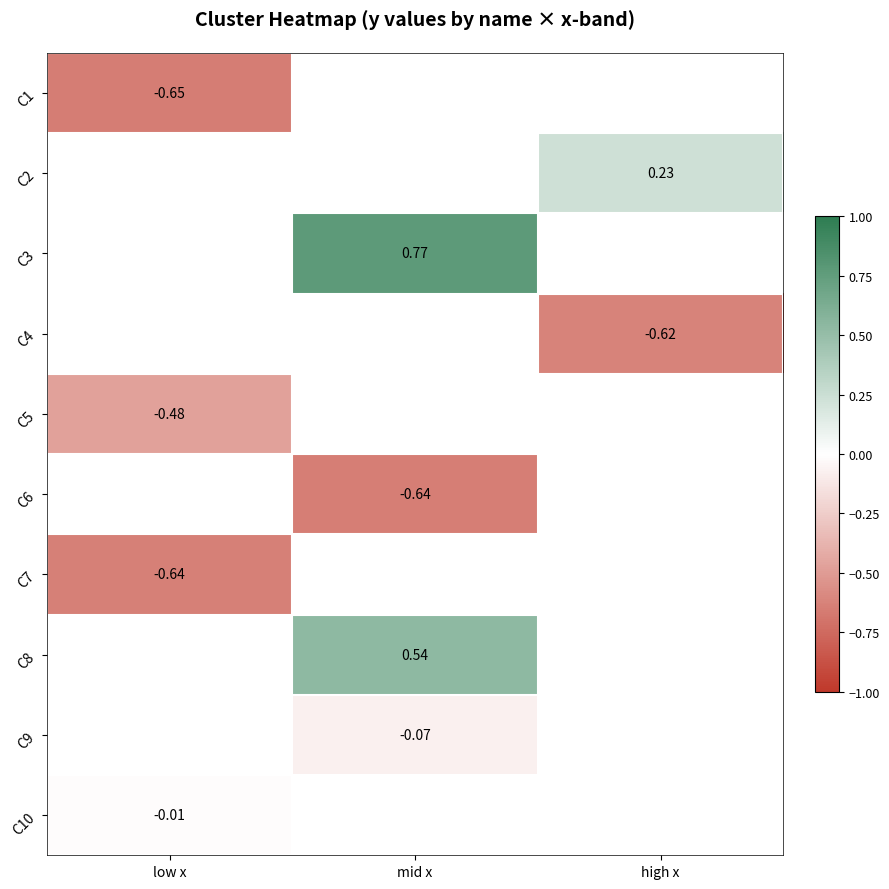

How many categories are shown in the chart?

3